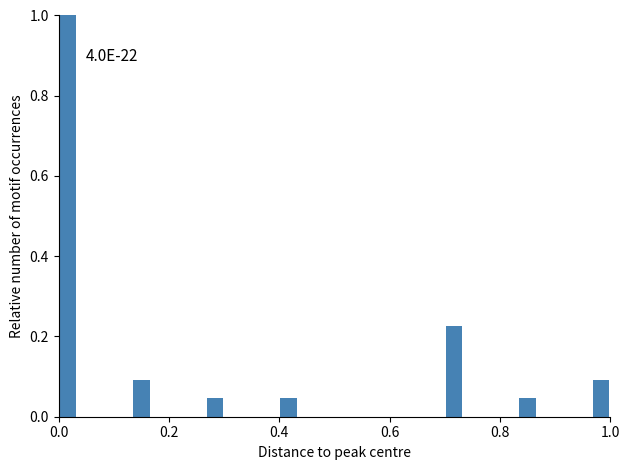

Read against the x-axis, roughly where is the centre of the tallest bar?

0.02